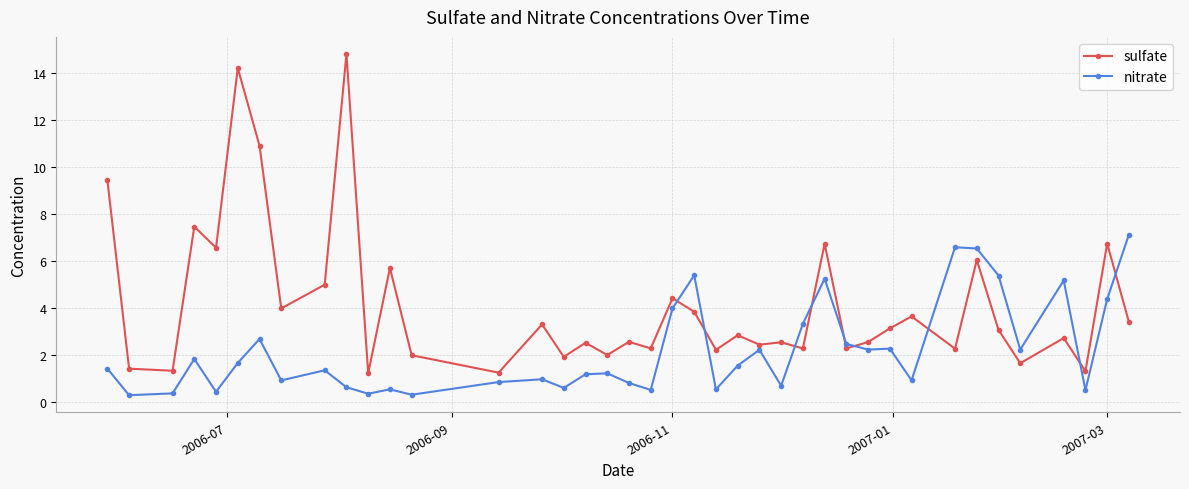

What is the value of the nitrate point at the 30th from the left?

2.2